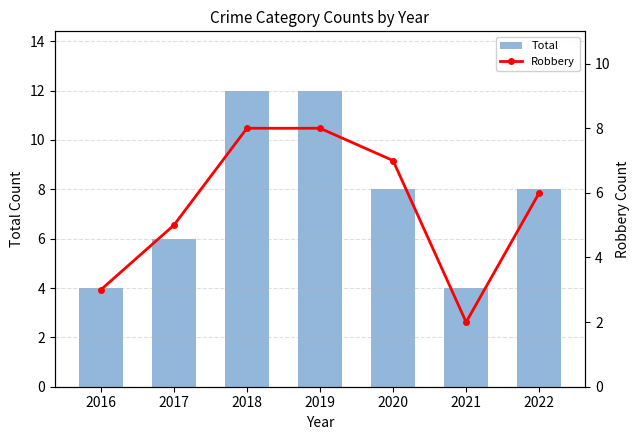

How many distinct data groups are displayed?

2